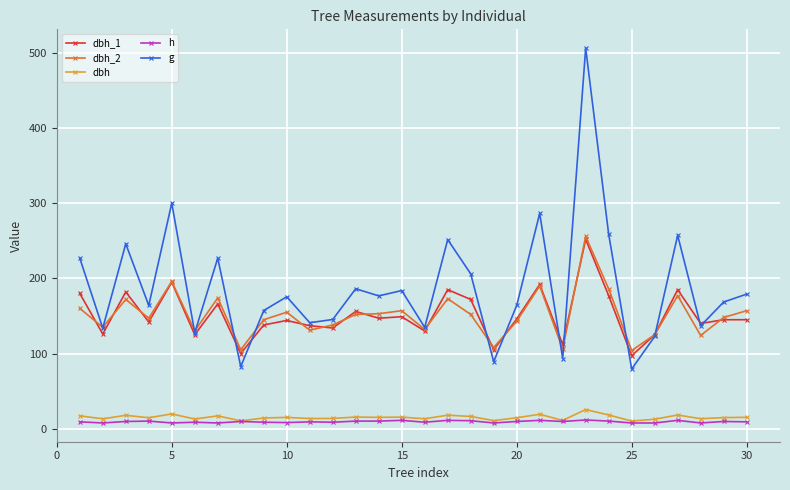

True or false: dbh_1 has more than 1 interior local peaks.

True